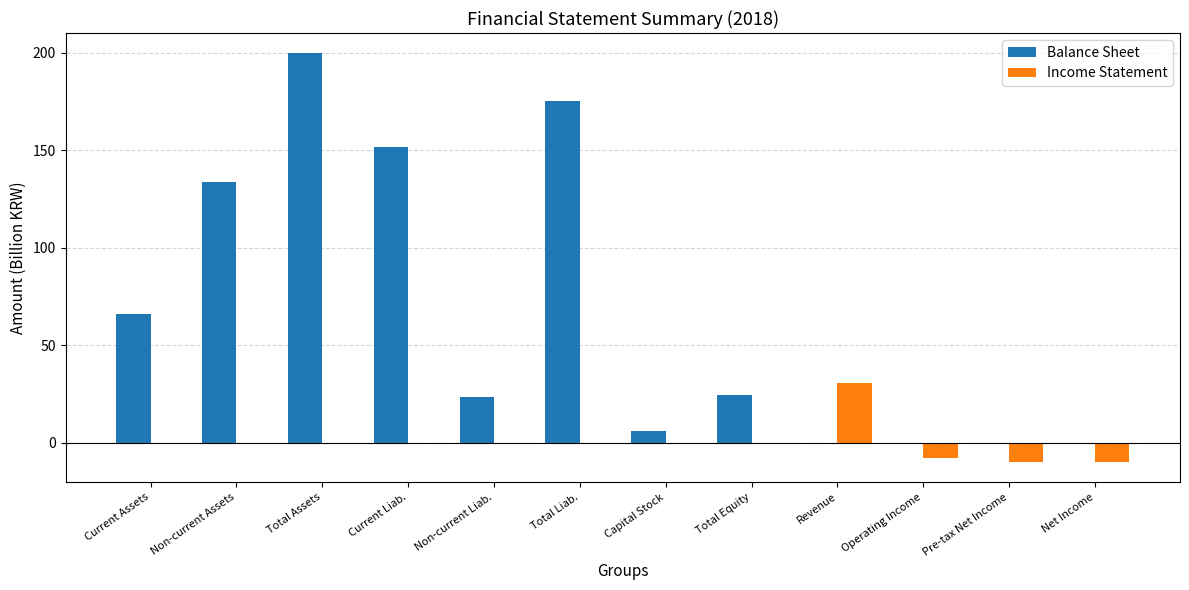

Read the Balance Sheet value at Current Assets.

65.8